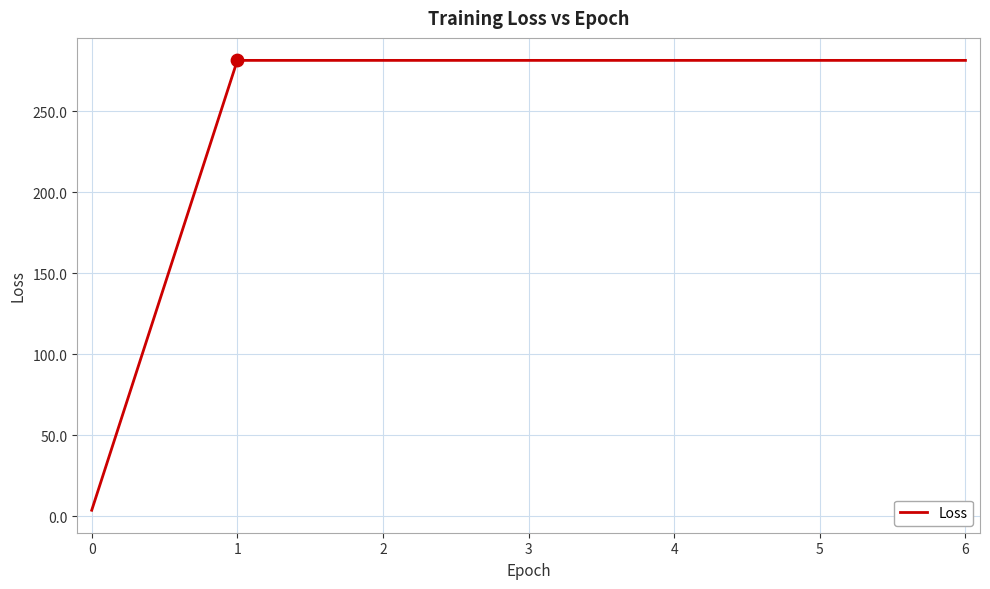

Which has a higher value, 0 or 5?

5